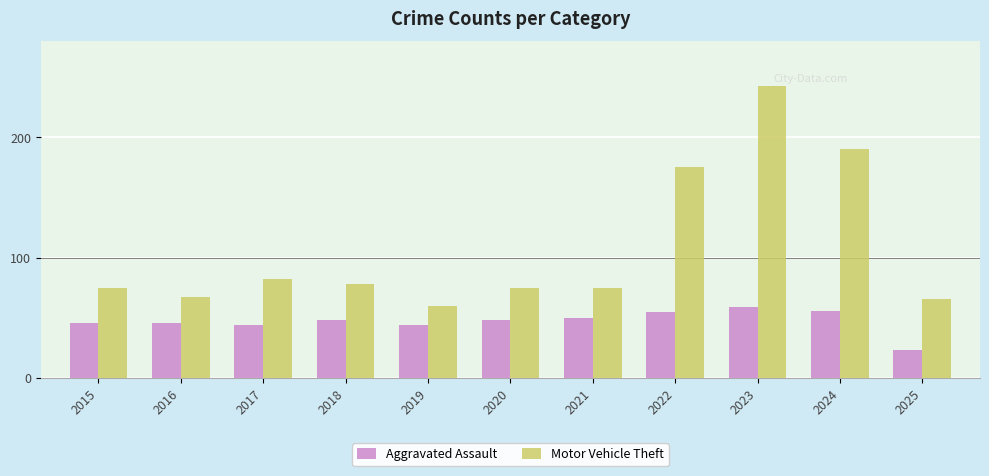

How many groups of bars are there?

11